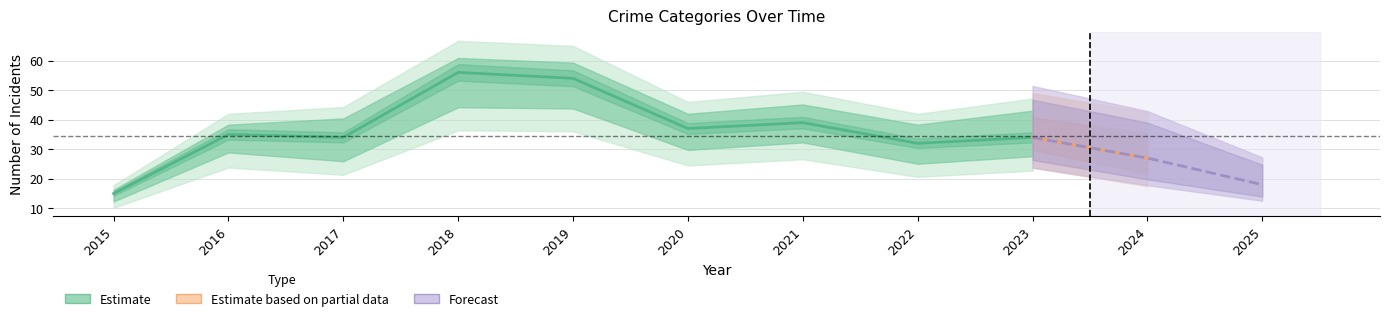

True or false: Robbery has a value of 15 at 2015.

True